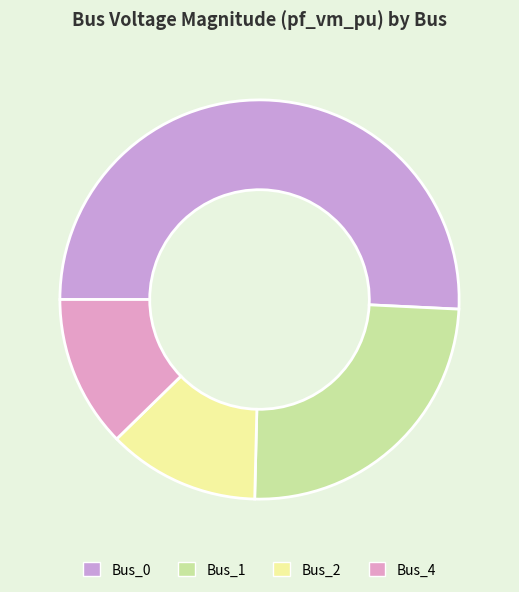

What percentage do Bus_0 and Bus_4 together represent?

63.1%